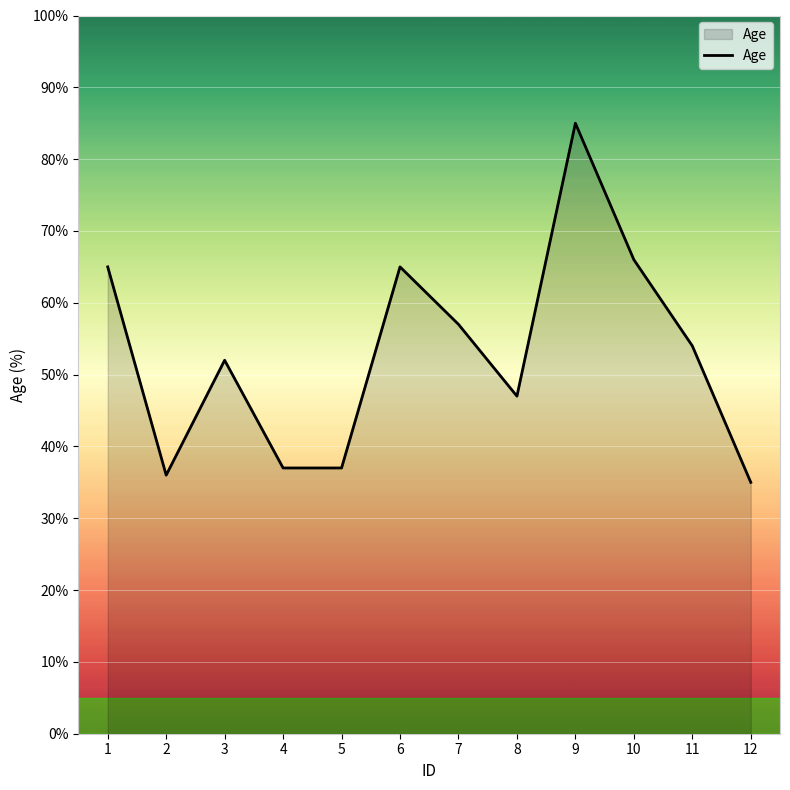

Reading left to right, transcribe all the data shown in this chart.

1=65	2=36	3=52	4=37	5=37	6=65	7=57	8=47	9=85	10=66	11=54	12=35